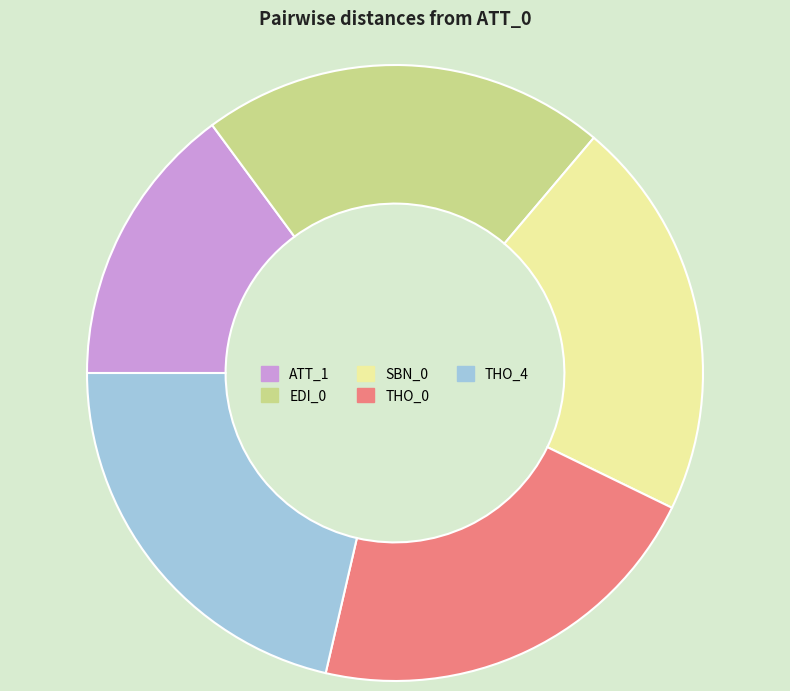

The THO_0 slice represents 21% of the pie. True or false?

True